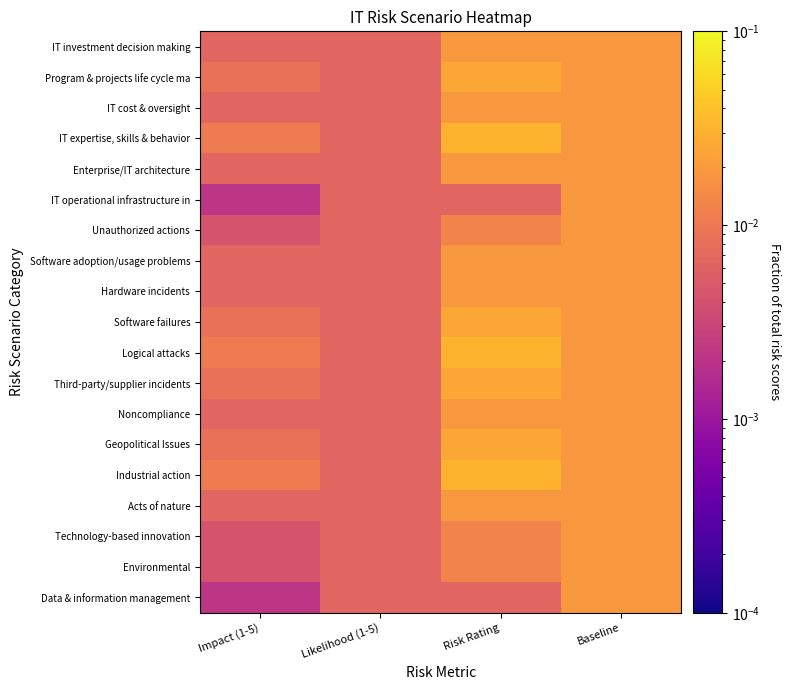

At which category is the sum across all series the highest?

Risk Rating